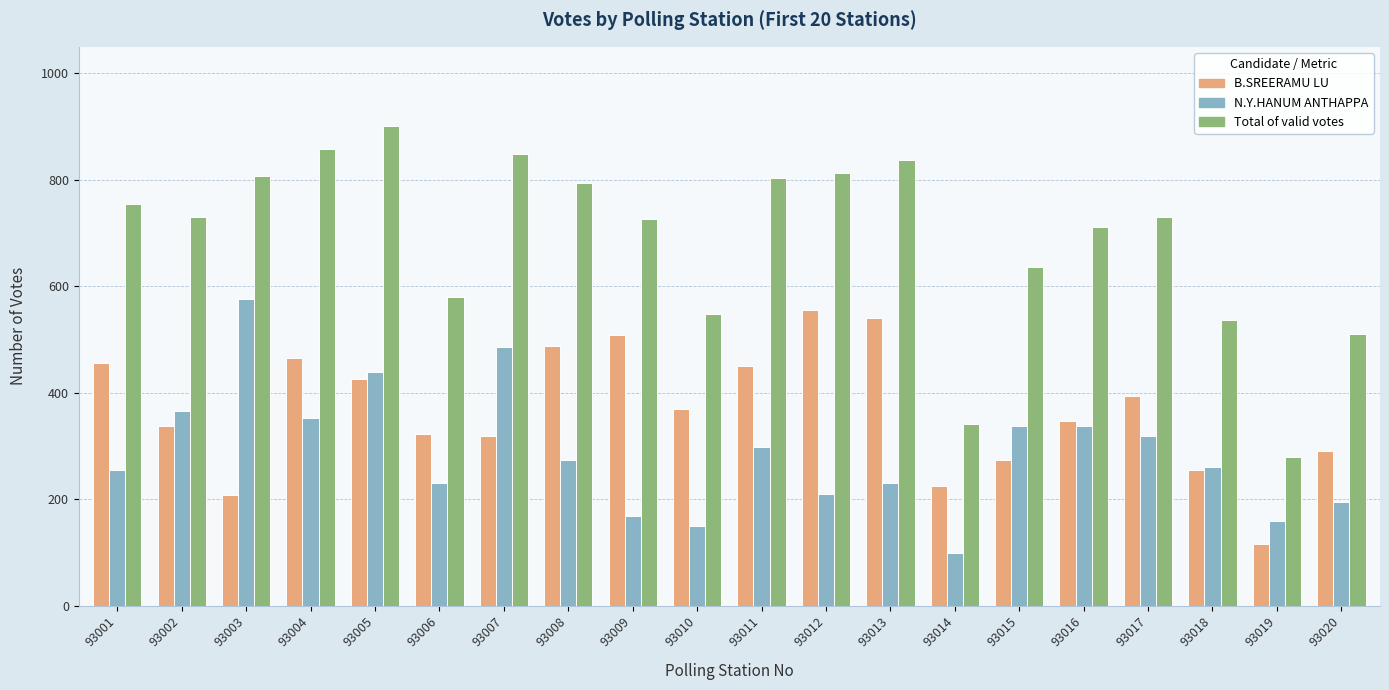

At which category does the chart reach its minimum across all series?

93014